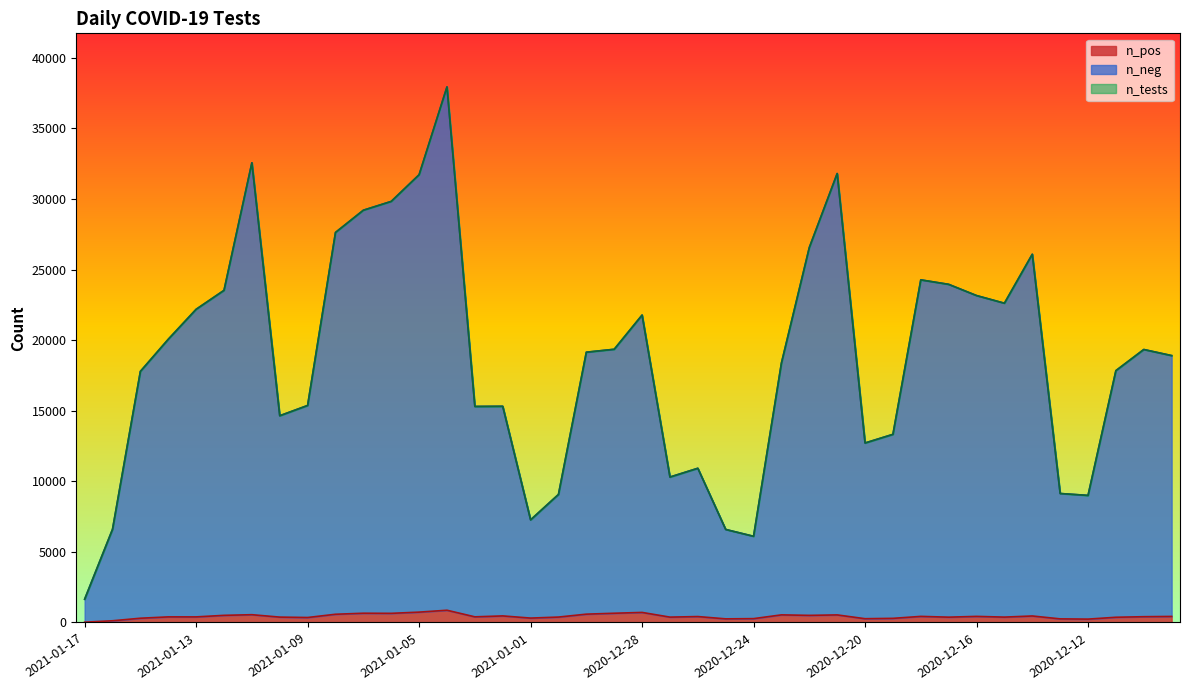

Where is n_tests nearest to the value 19796?

2021-01-14